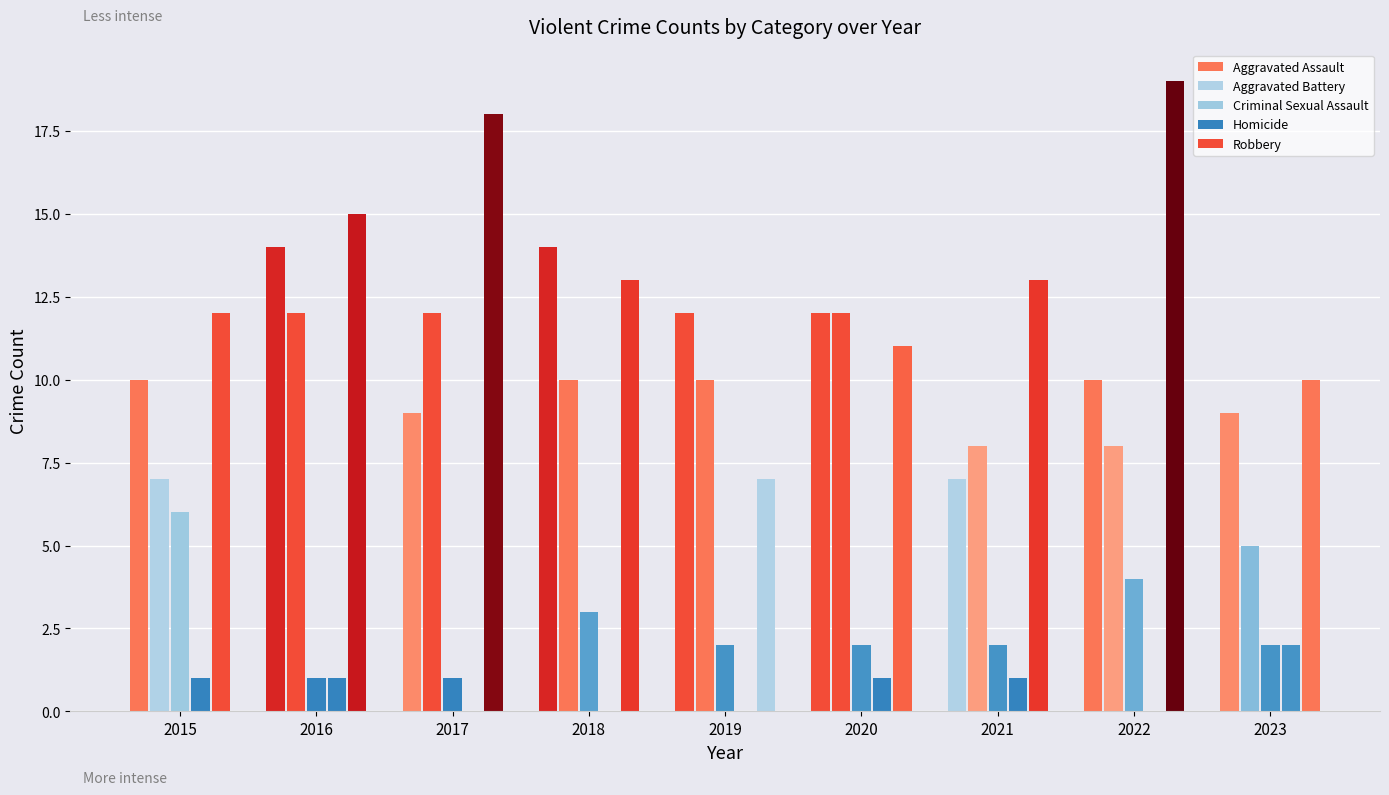

How many groups of bars are there?

9